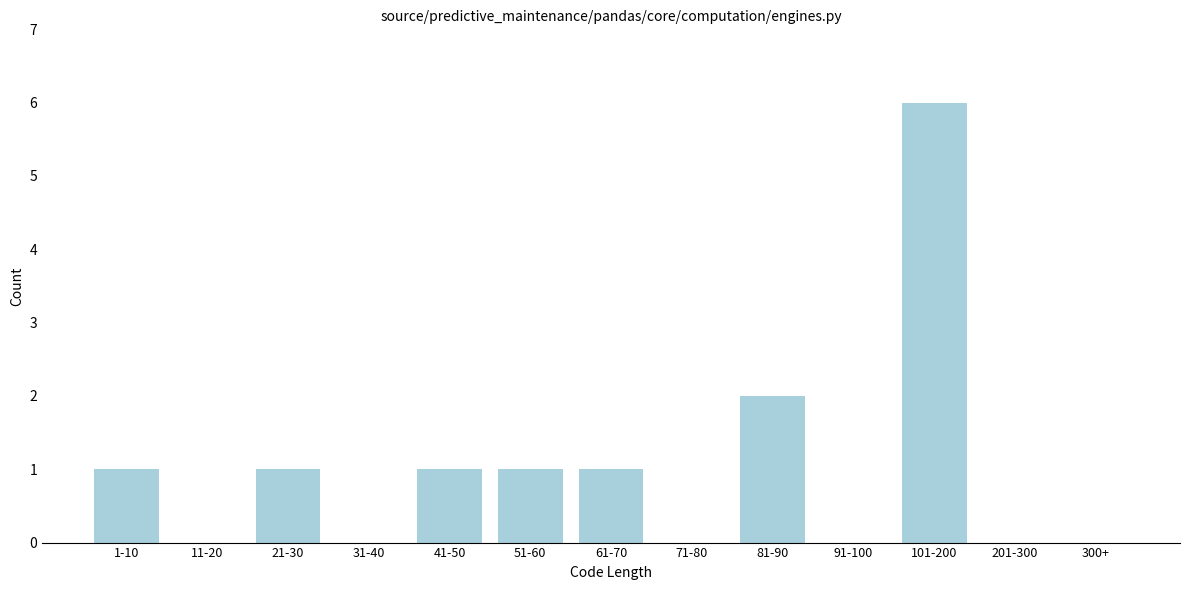

True or false: the data shows 1 at 1-10.

True